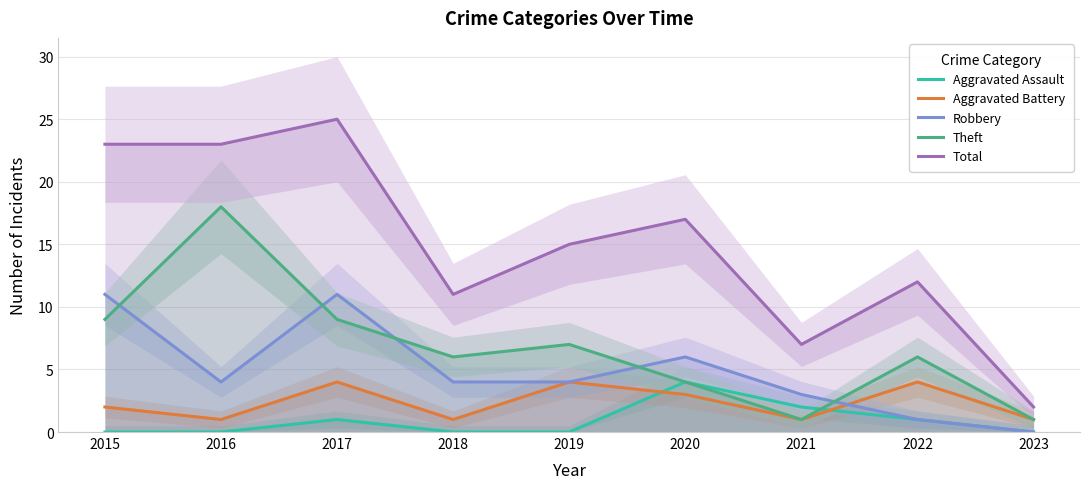

List the labels in order of Theft value, smallest first.

2021, 2023, 2020, 2018, 2022, 2019, 2015, 2017, 2016